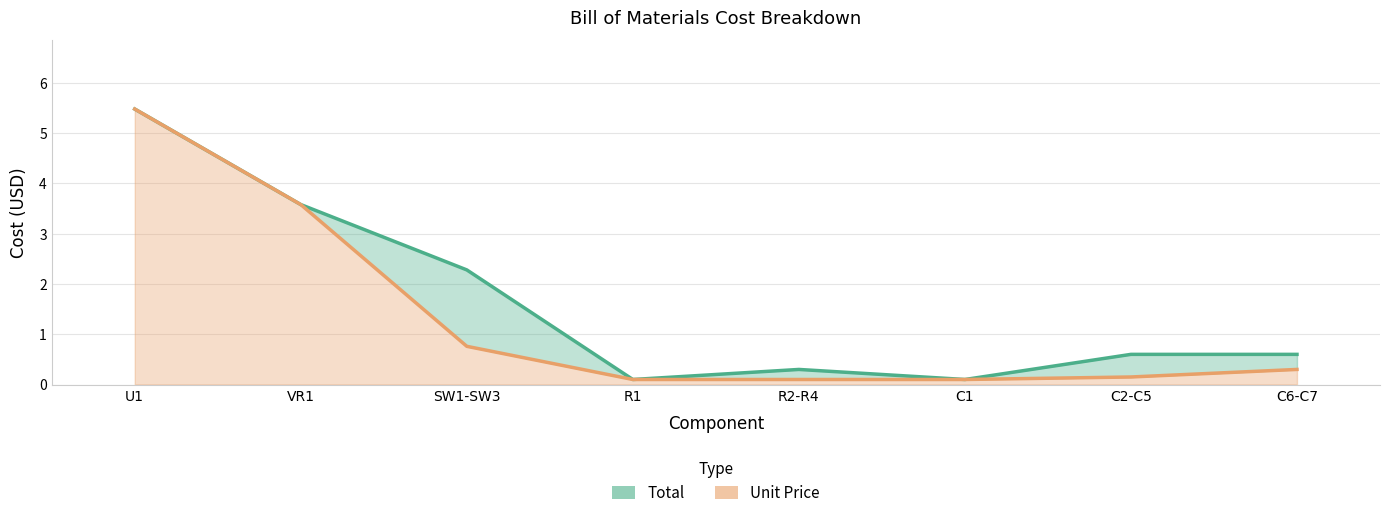

Which series changed the most between VR1 and C6-C7?

Unit Price